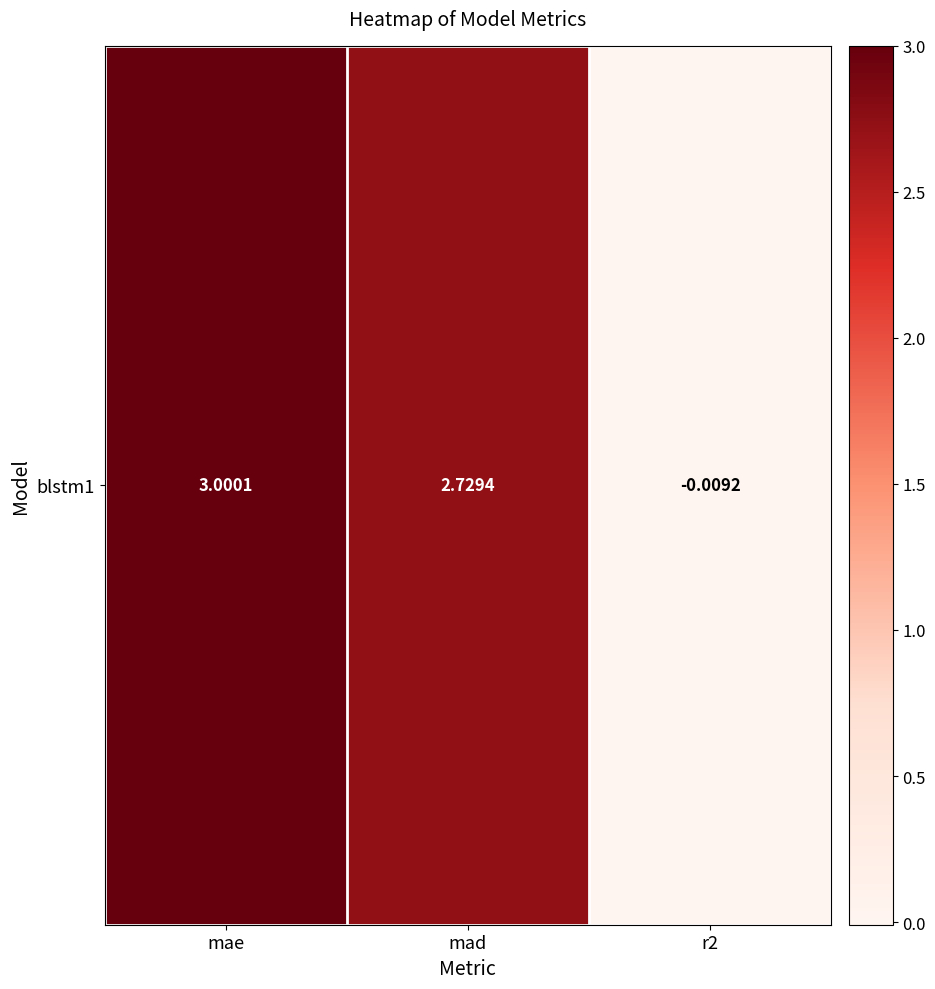

The chart shows a value of 3.0 at mae. True or false?

True